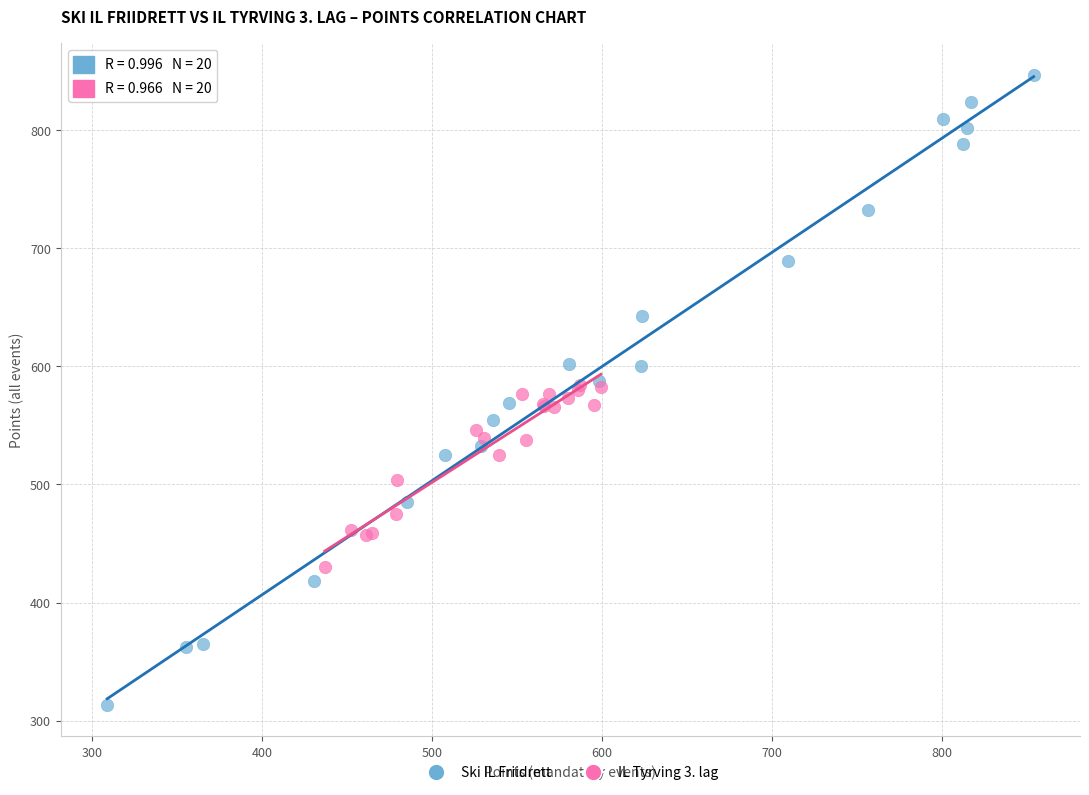

Which series contains the lowest Y value?

Ski IL Friidrett